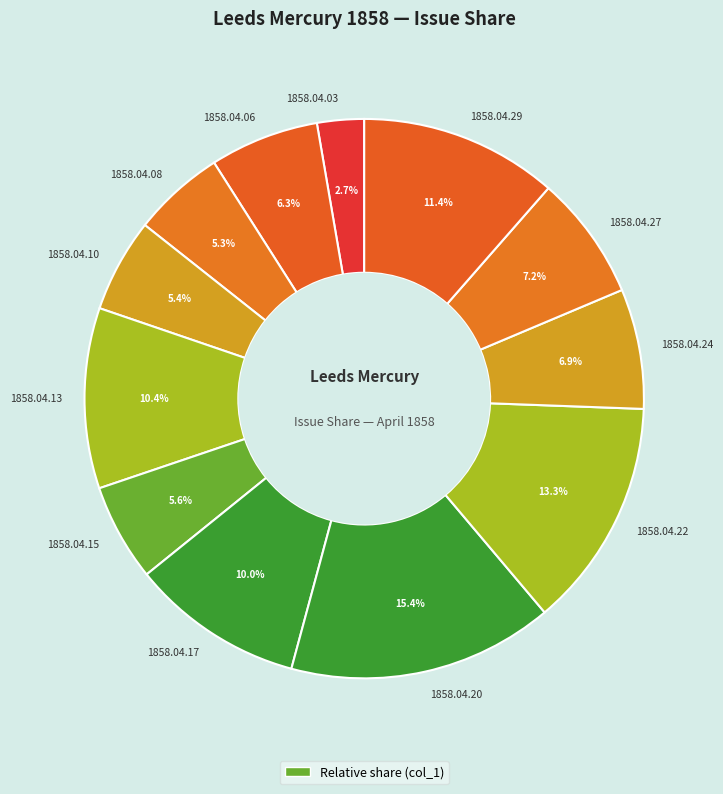

Which slice is the smallest?

1858.04.03